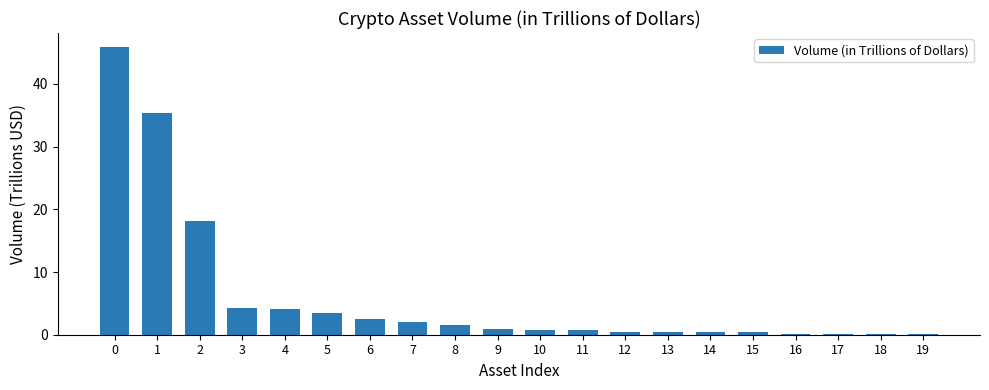

What is the greatest value displayed?

45.8